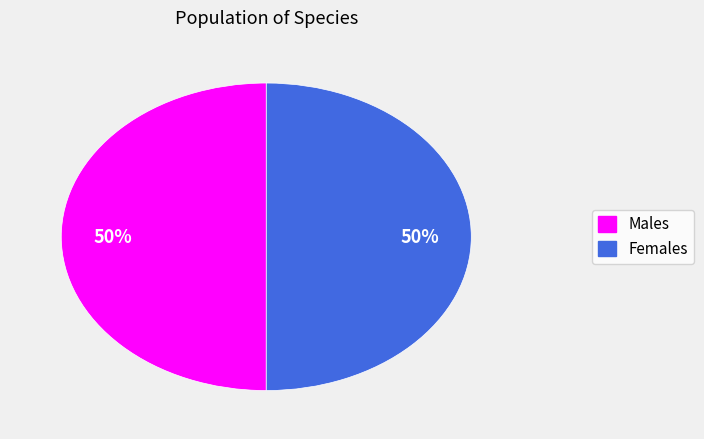

To the nearest percent, what is the average slice percentage?

50%